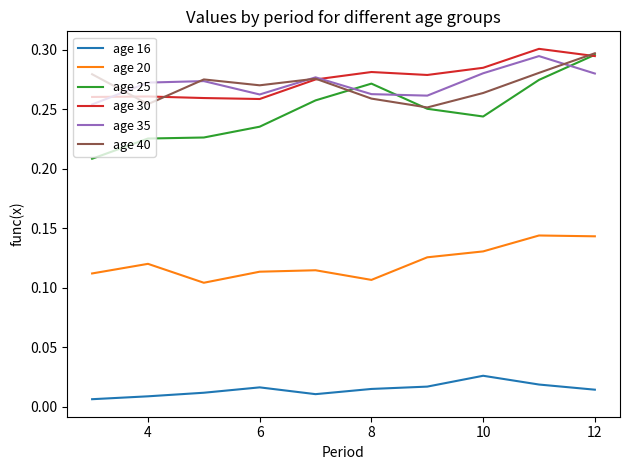

Which series has the widest spread of values?

age 25